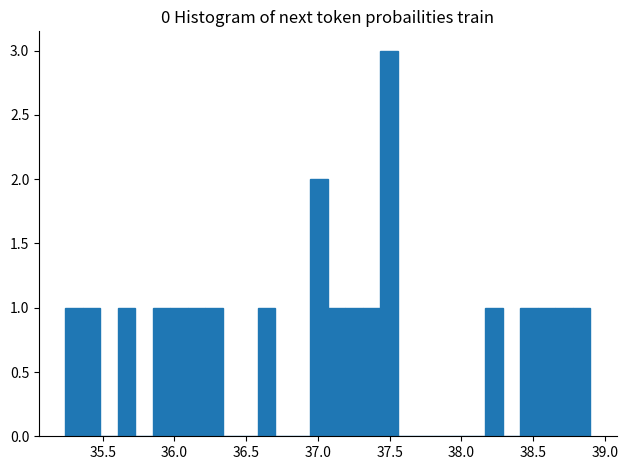

Read against the x-axis, roughly where is the centre of the tallest bar?

37.50